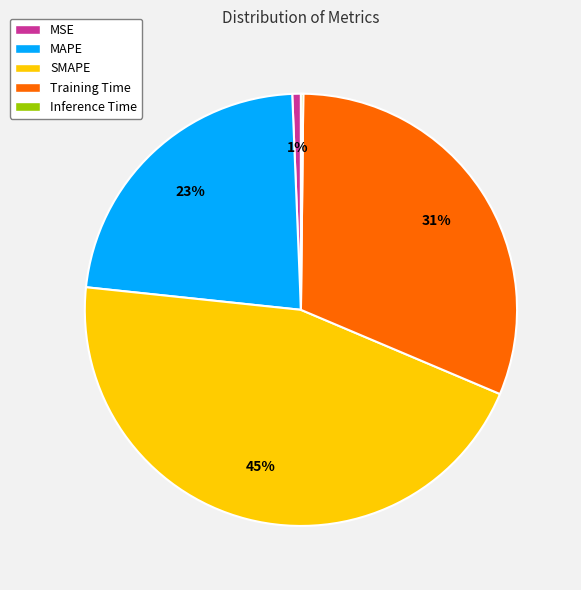

Does MAPE represent more than half of the total?

No